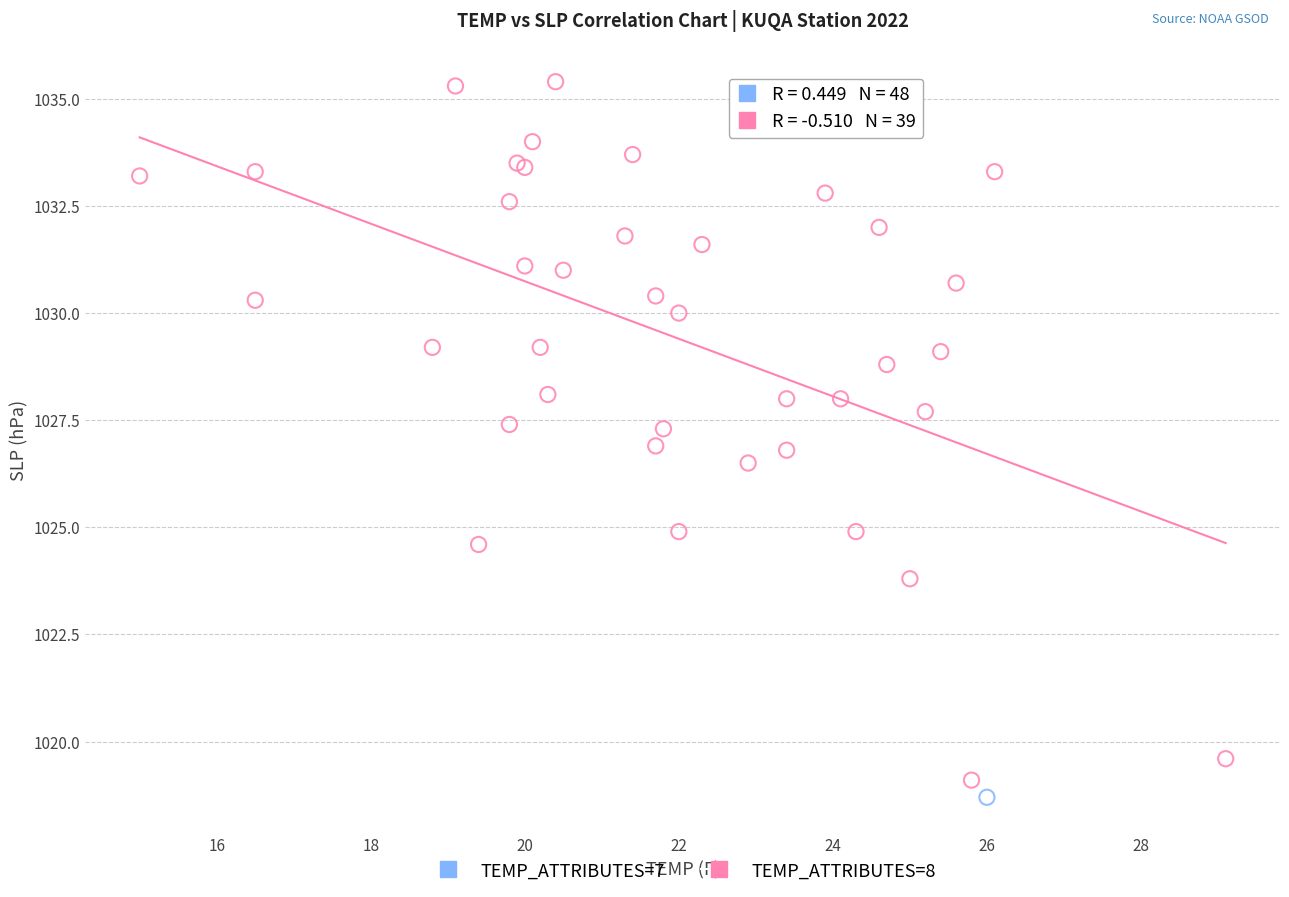

What are all the series names shown in the legend?

TEMP_ATTRIBUTES=7, TEMP_ATTRIBUTES=8